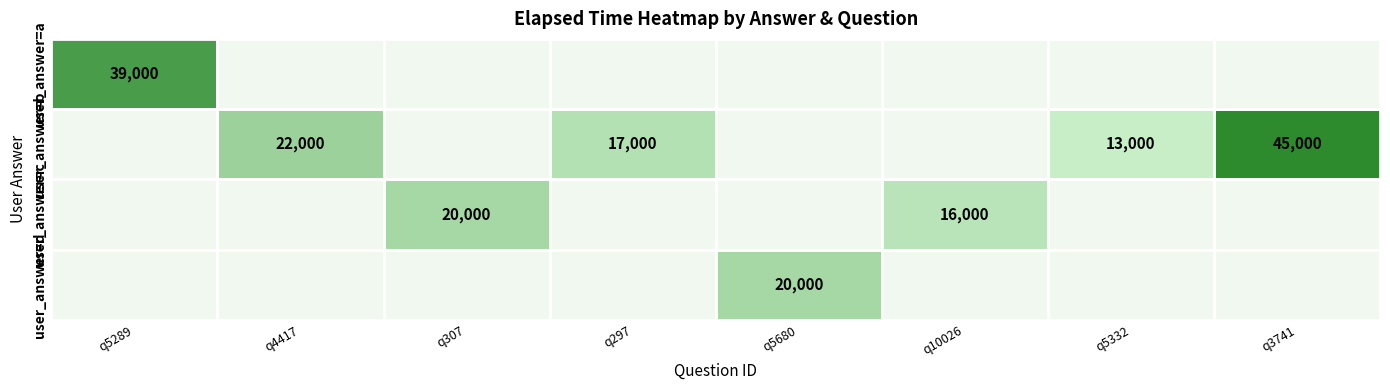

What is the sum of the user_answer=b values at q4417 and q3741?

67000